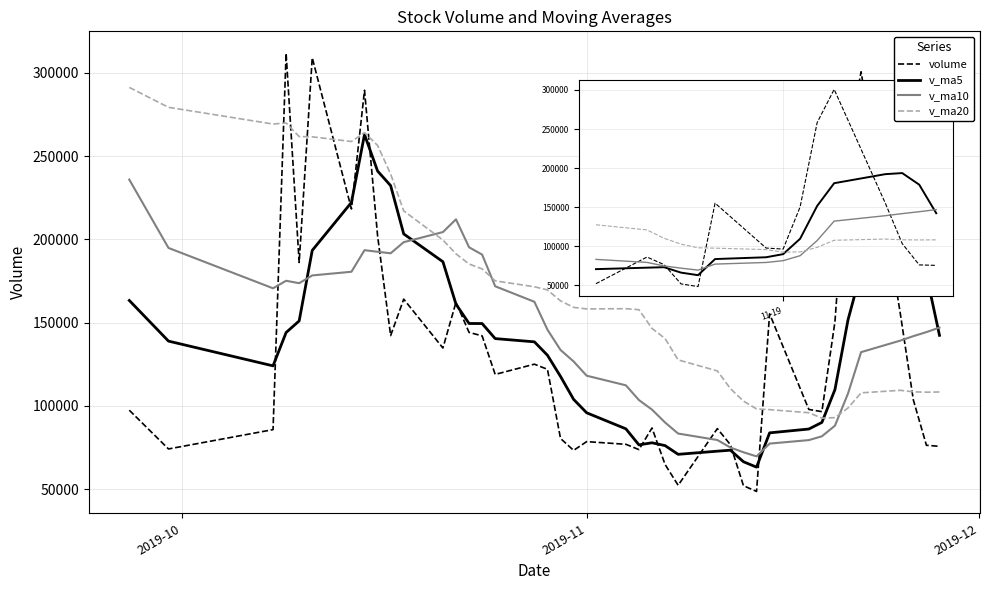

What is the difference between the maximum and second lowest values in the v_ma20 series?

198382.8